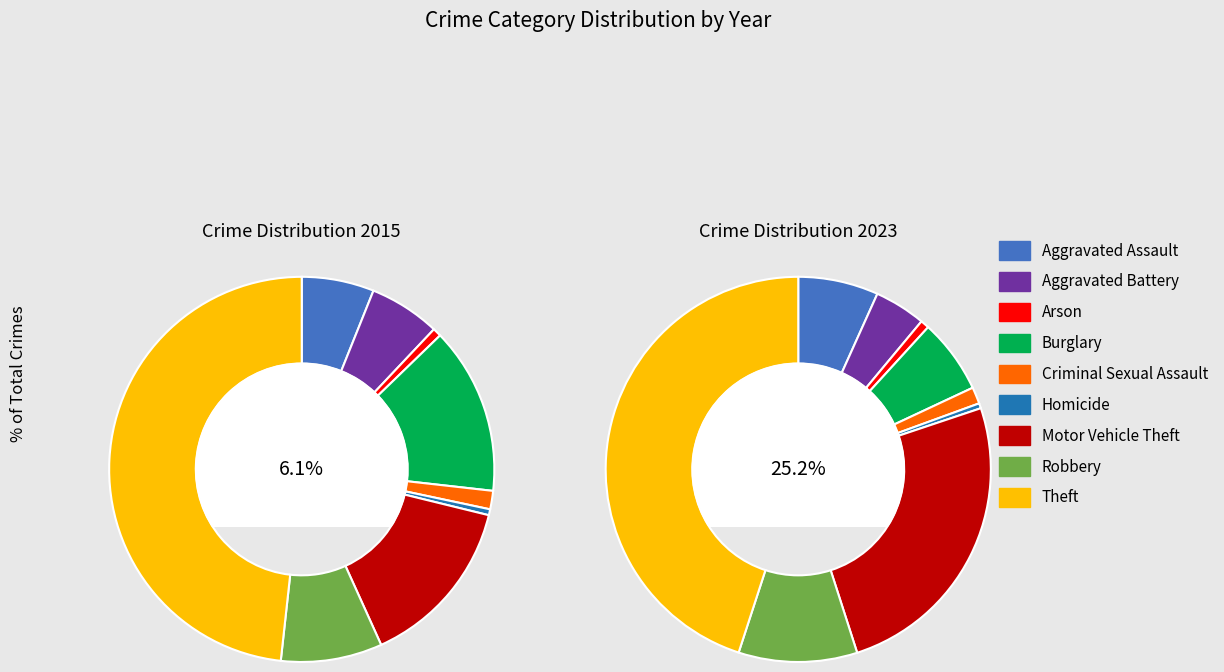

To the nearest percent, what is the combined percentage of 6 and values_2015?

20%